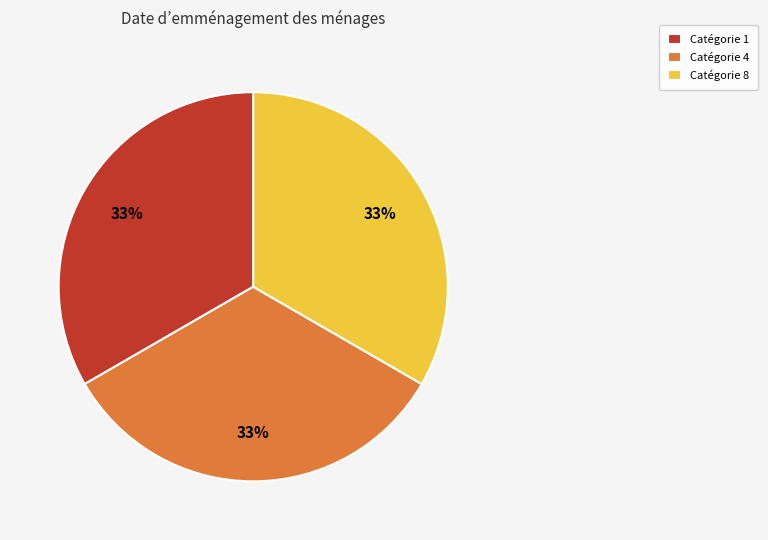

To the nearest percent, what is the combined percentage of Catégorie 4 and Catégorie 8?

67%